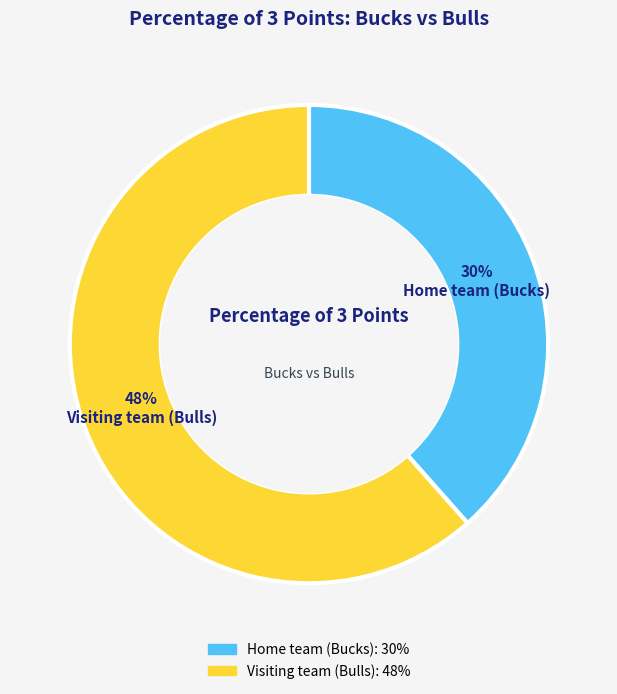

Is Home team (Bucks) the majority of the pie?

No